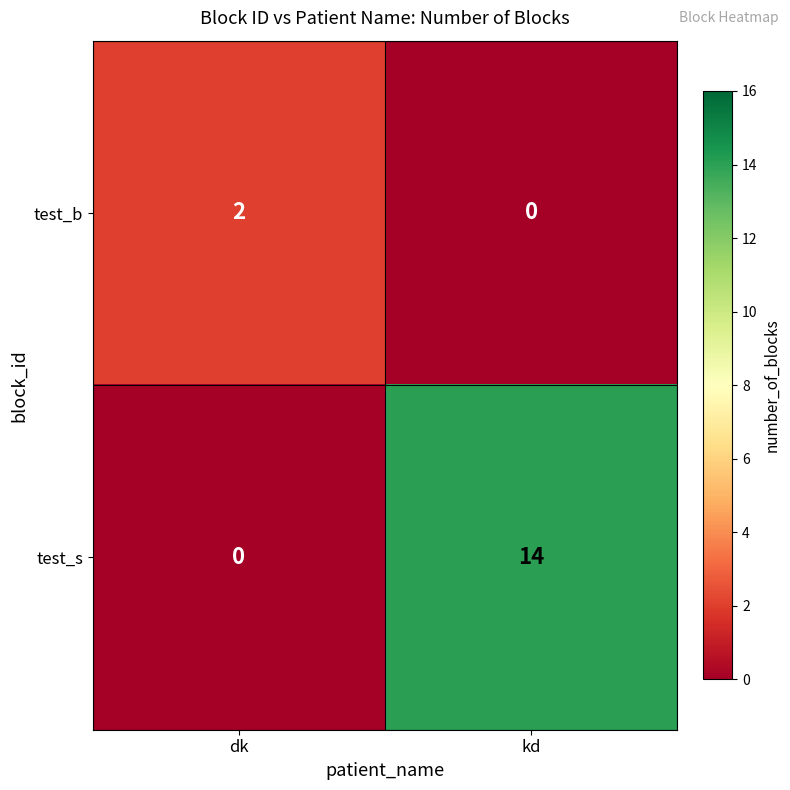

What is the sum of all test_s values?

14